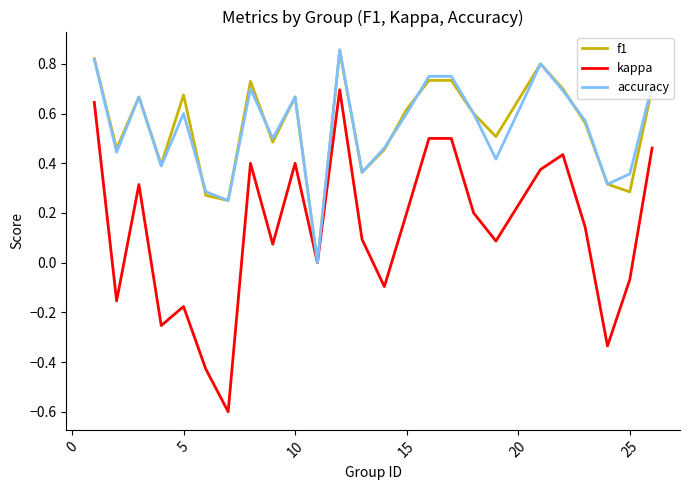

Does the chart display data point markers on the line(s)?

No